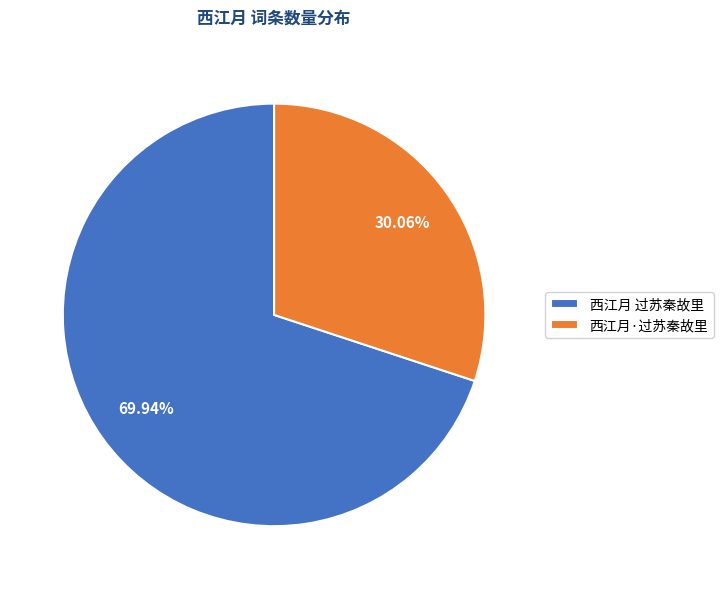

What is the largest slice in the pie chart?

西江月 过苏秦故里